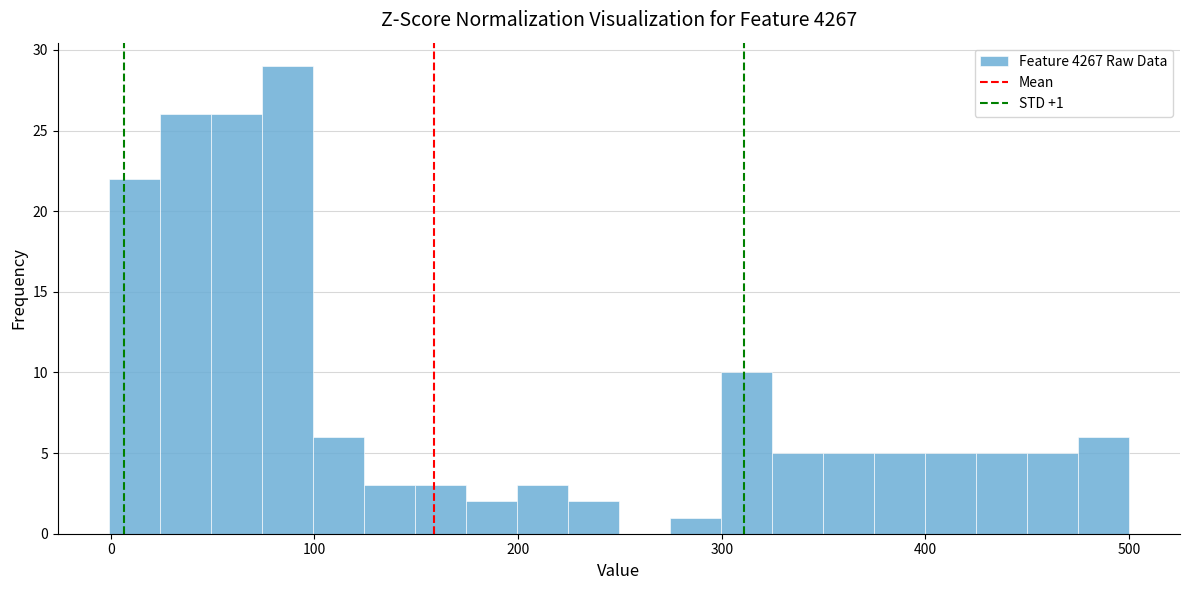

Around what value on the x-axis is the tallest bar? Give the approximate position of its centre, as read against the axis.

90